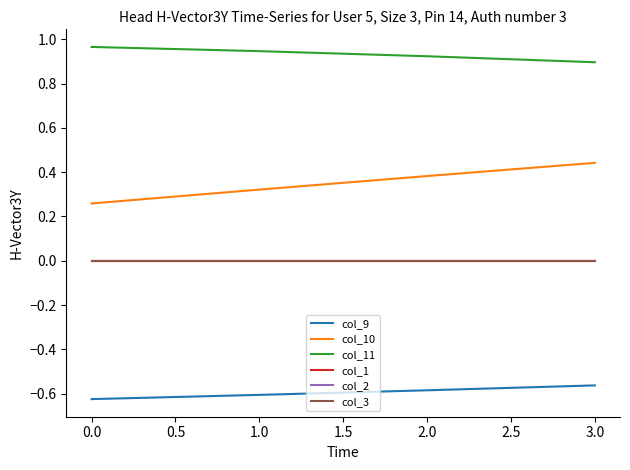

Does the chart have visible grid lines?

No